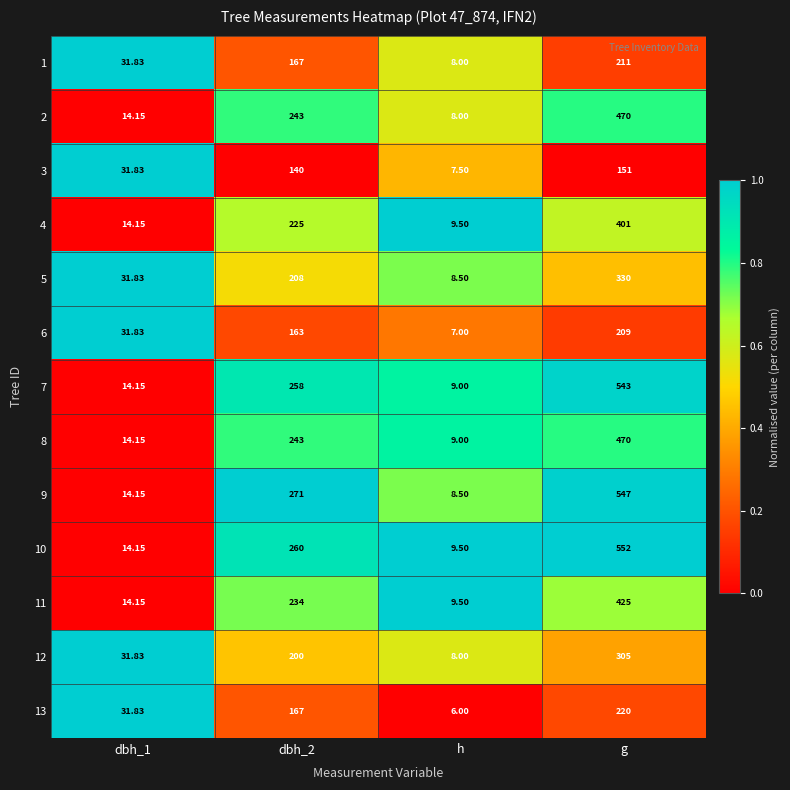

At which category is the sum across all series the highest?

g